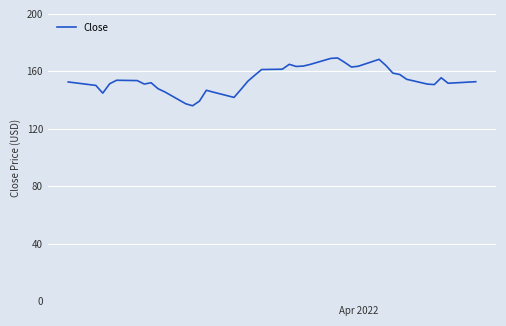

What is the difference between the maximum and minimum values?

33.3